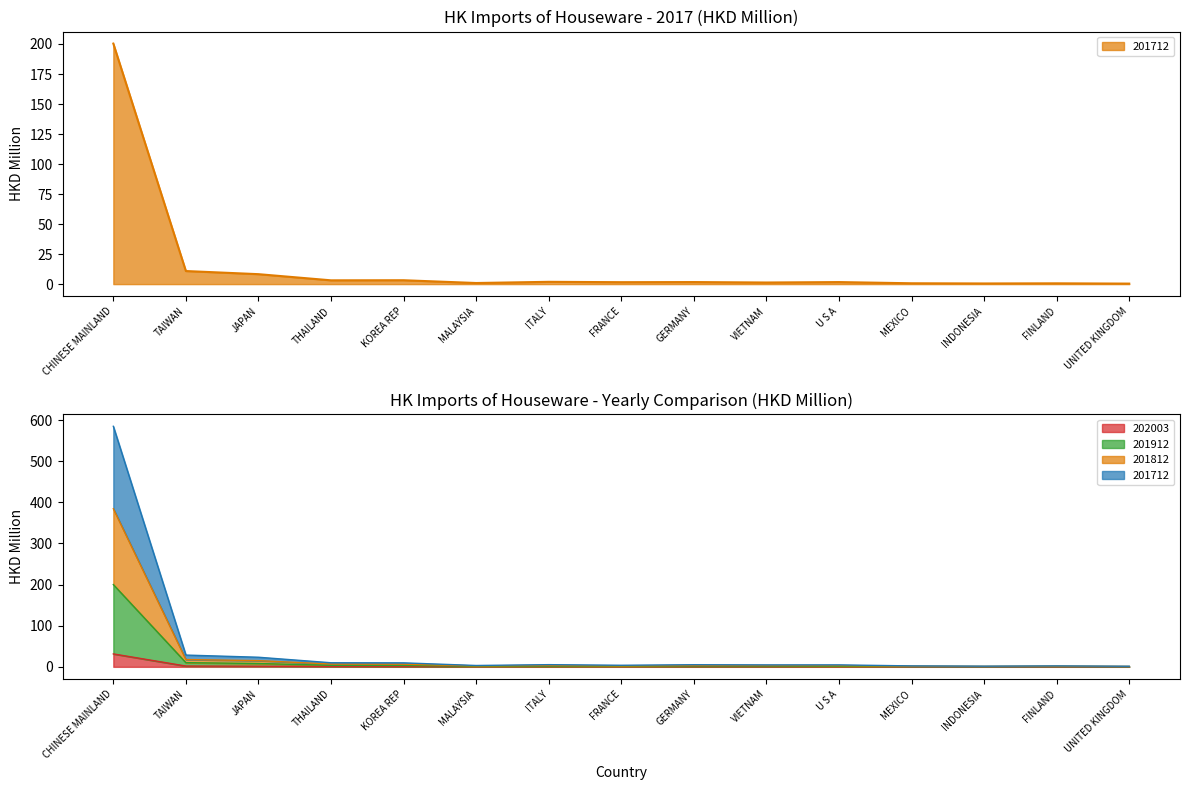

What are all the series names shown in the legend?

201712, 201812, 201912, 202003